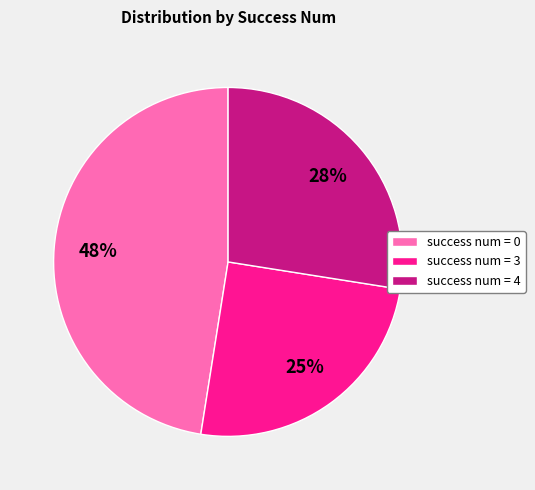

Combined, do success num = 4 and success num = 3 account for over 50%?

Yes